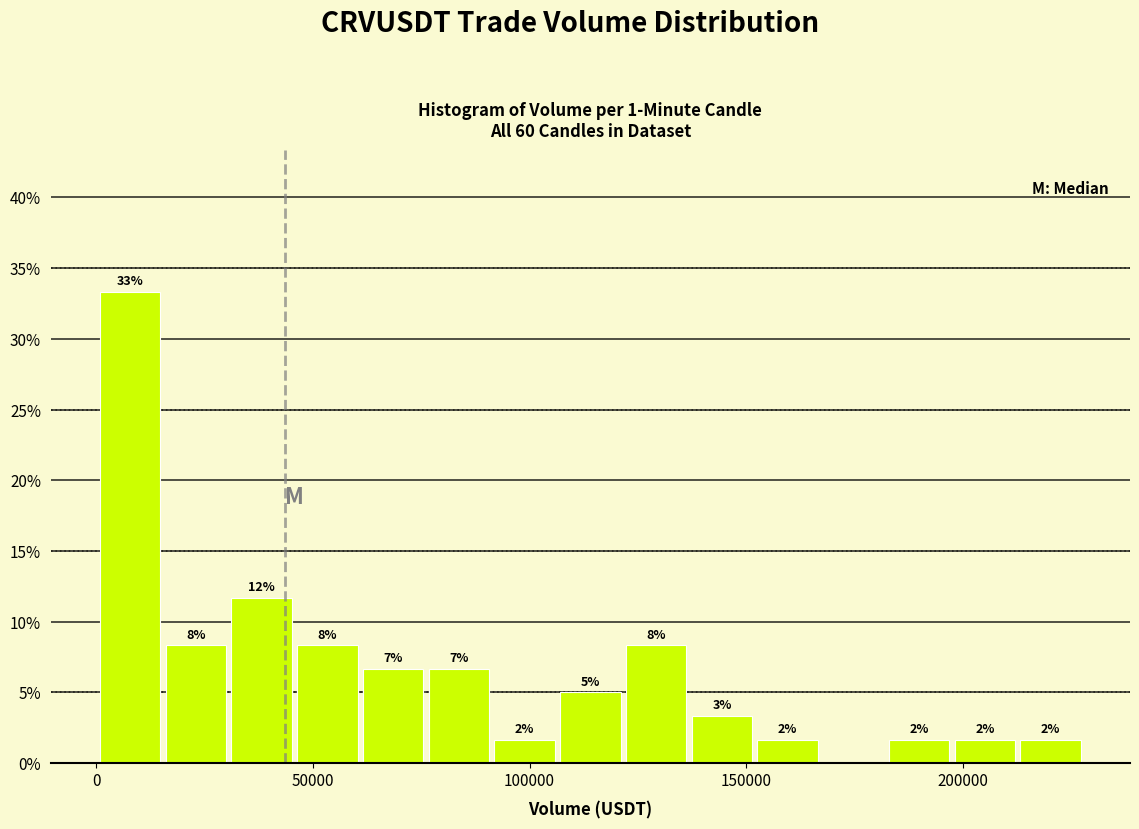

Read against the x-axis, roughly where is the centre of the tallest bar?

10000